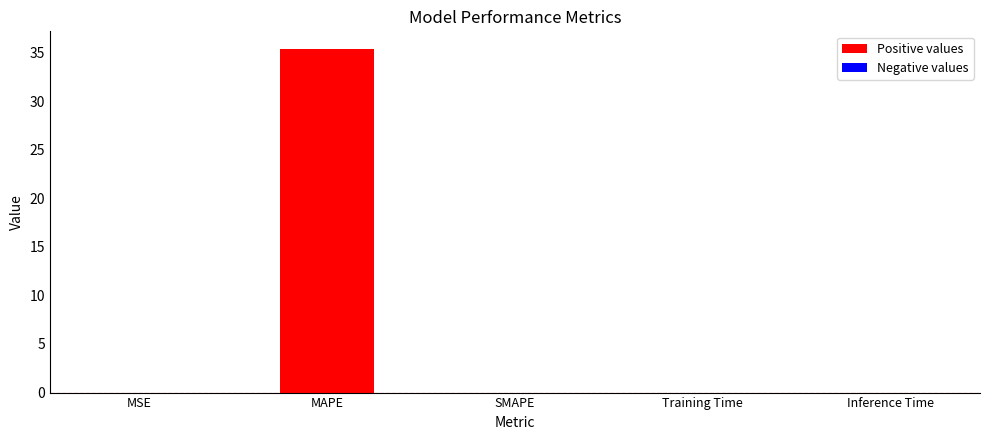

The value at MSE is 0.0. True or false?

True